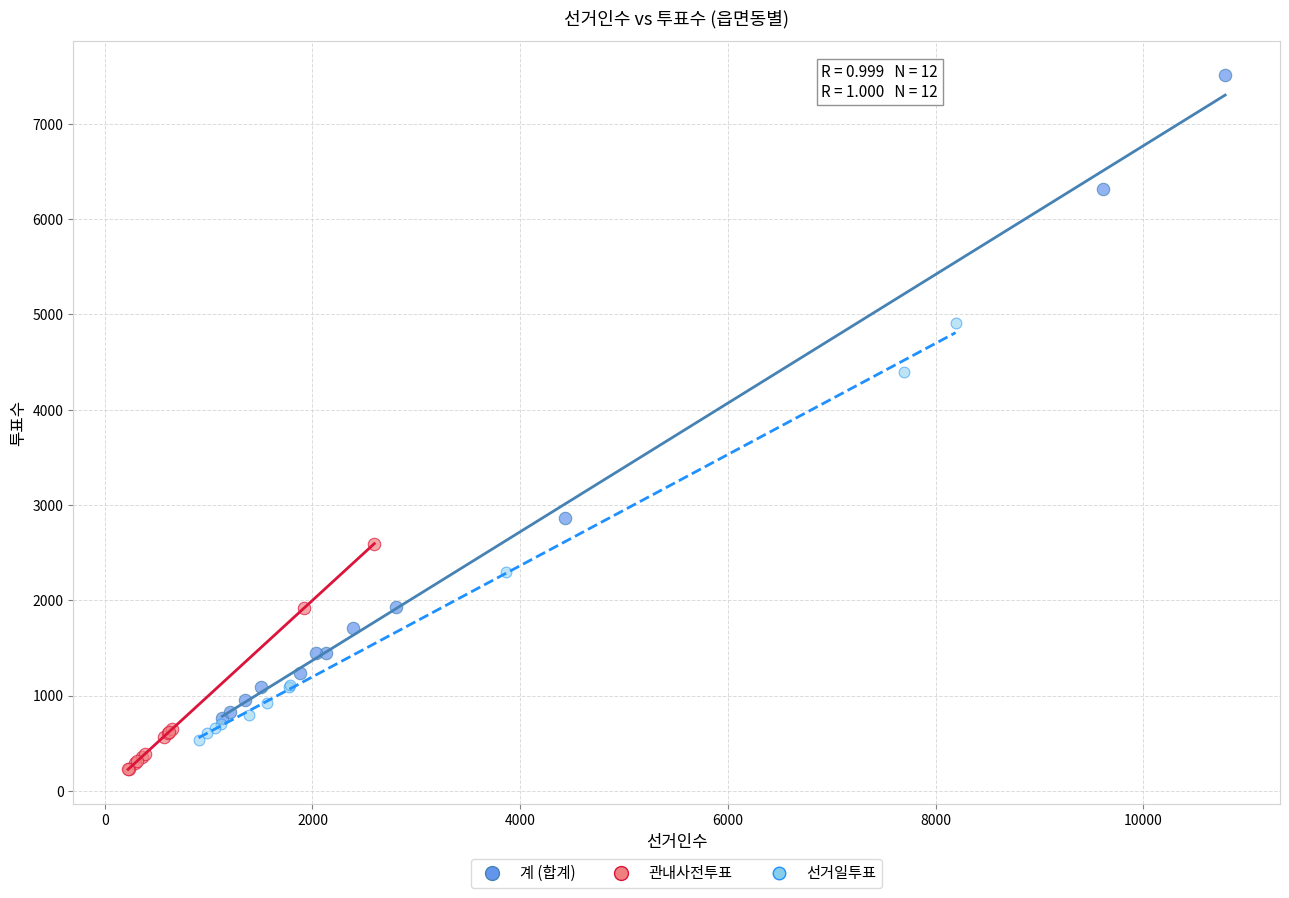

Which series reaches the maximum Y coordinate?

계 (합계)